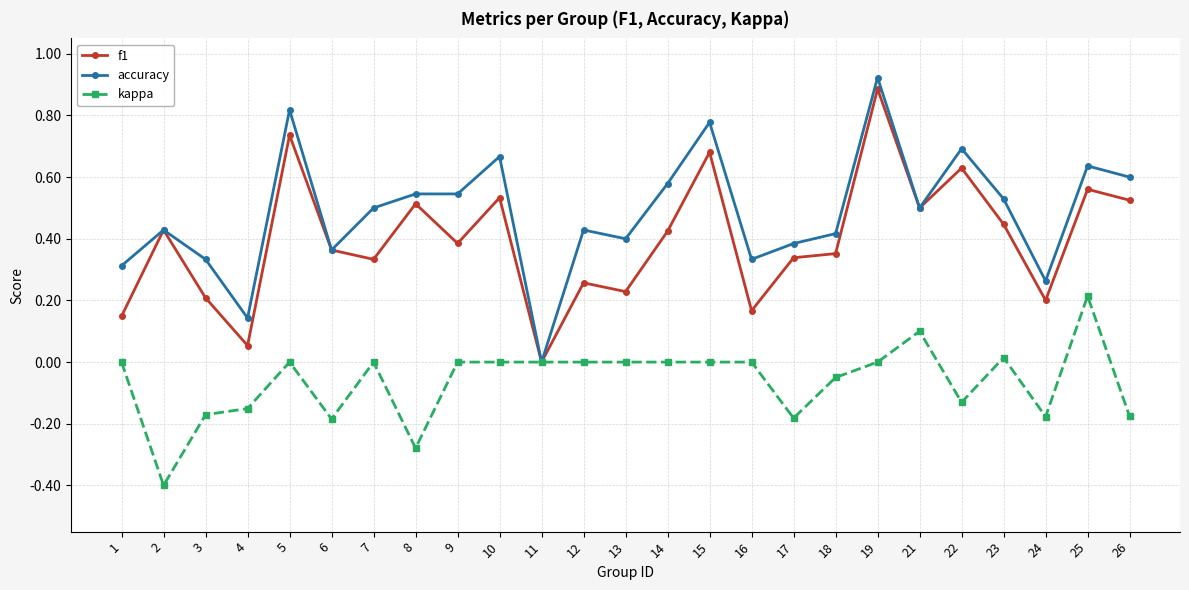

Which series has the widest spread of values?

accuracy